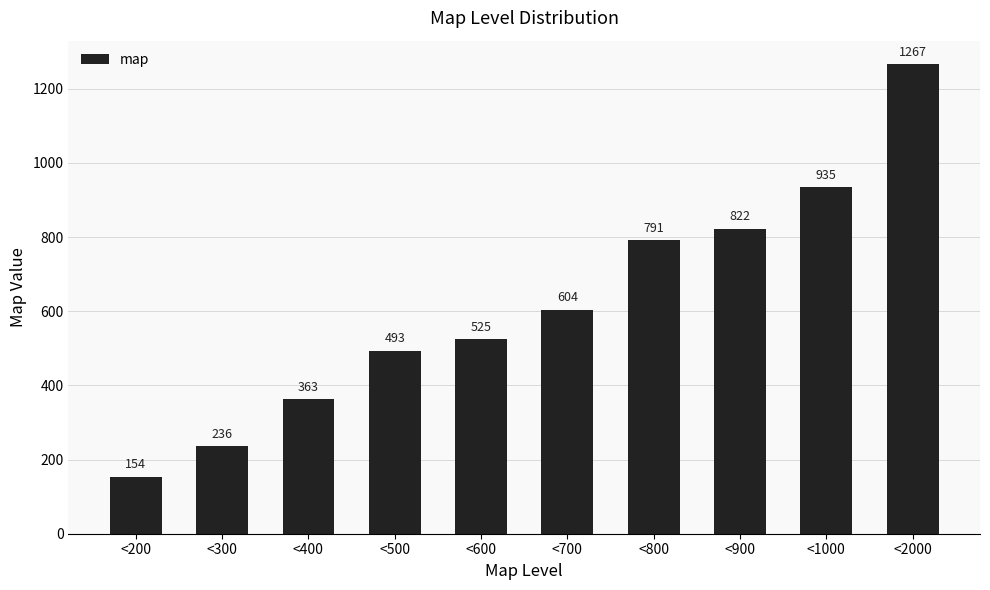

True or false: the data shows 604.1 at <700.

True